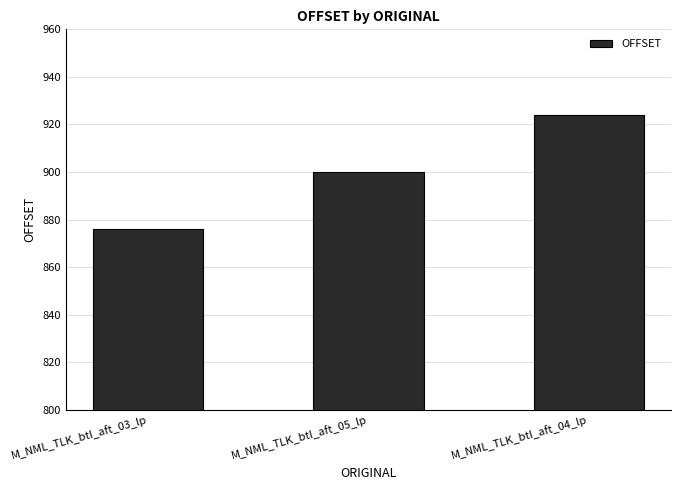

The value at M_NML_TLK_btl_aft_03_lp is 876. True or false?

True